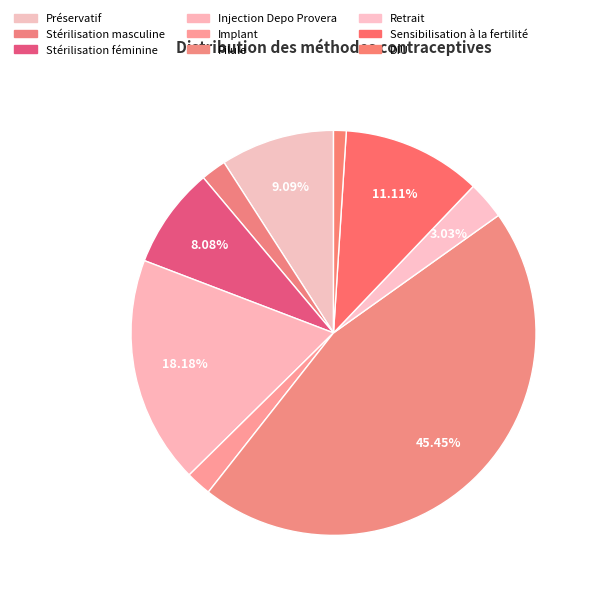

The Stérilisation féminine slice represents 1% of the pie. True or false?

False